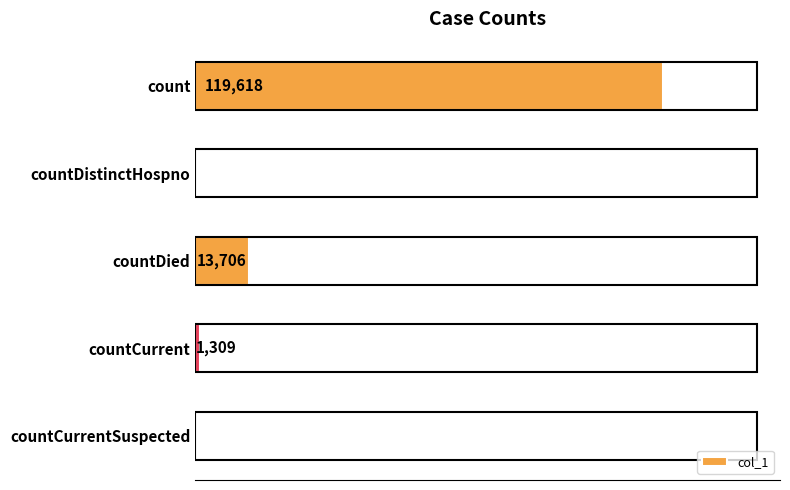

Which has a higher value, countCurrentSuspected or countDied?

countDied